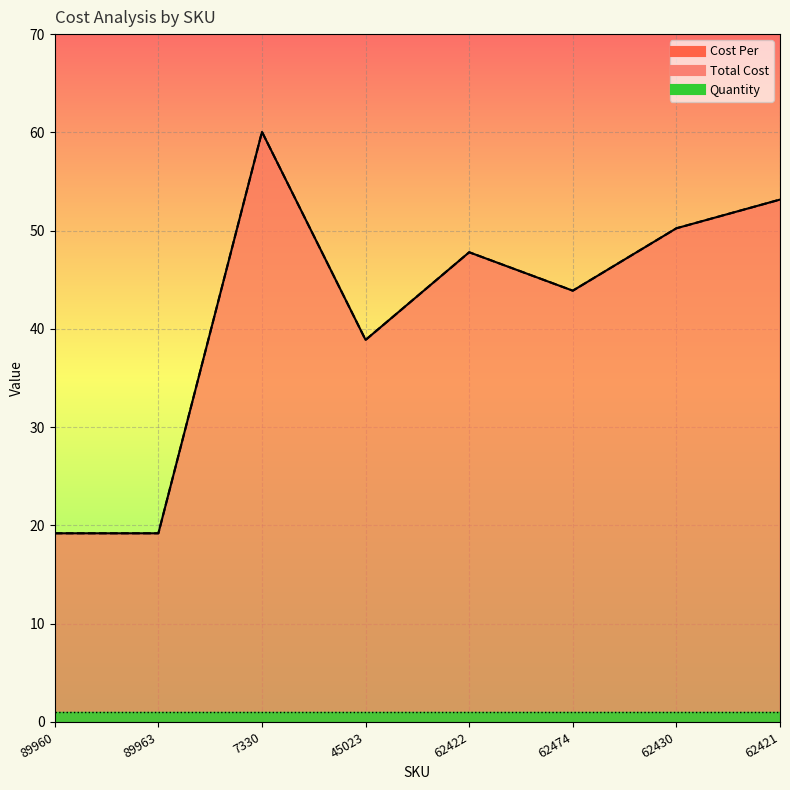

What is the greatest value displayed?

60.0